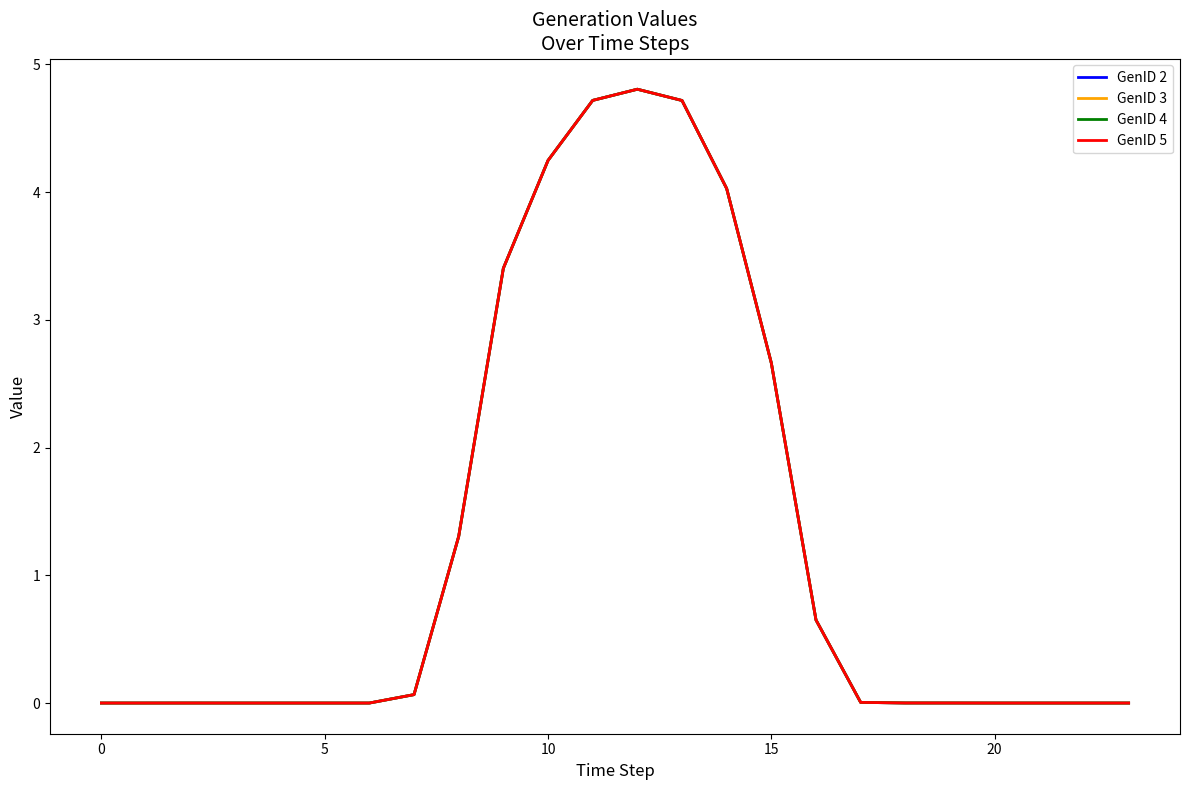

Does the chart have visible grid lines?

No